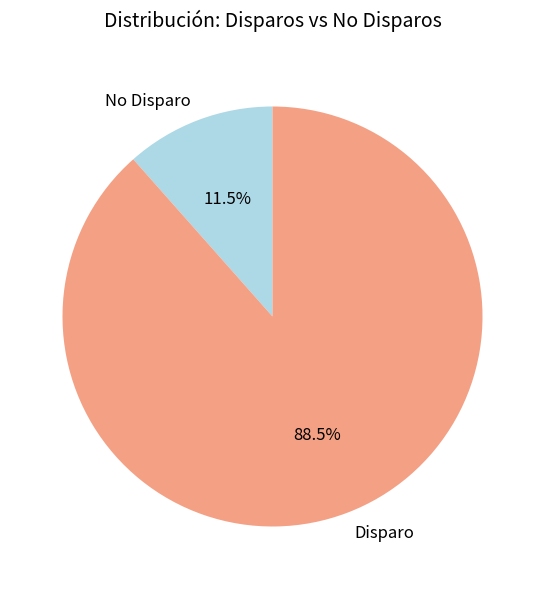

Which has a higher value, No Disparo or Disparo?

Disparo